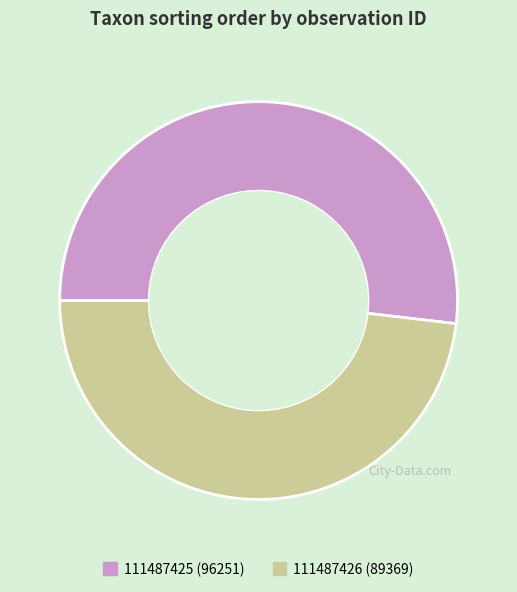

What is the majority slice?

111487425